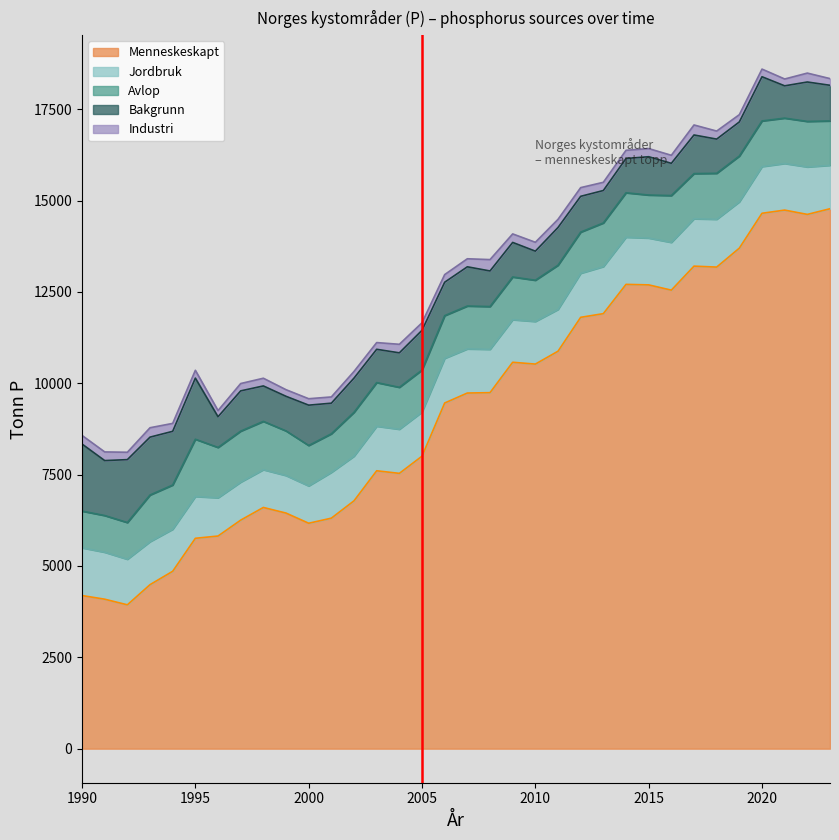

At which category does the chart reach its peak across all series?

2023